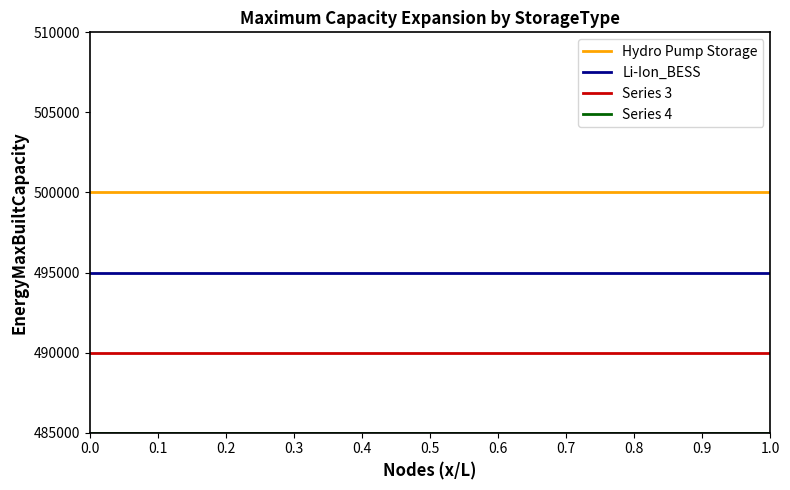

What is the smallest value displayed?

485000